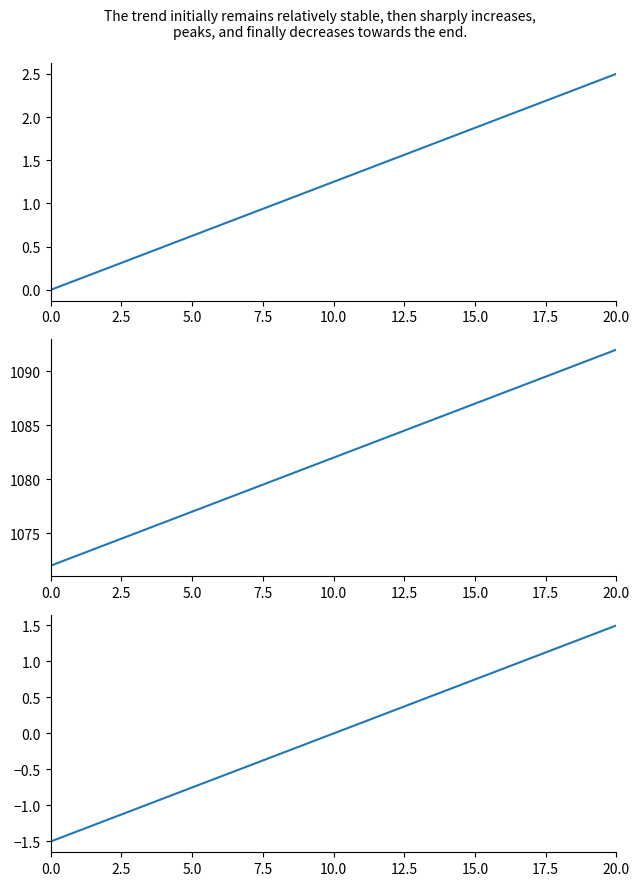

Does the chart have visible grid lines?

No